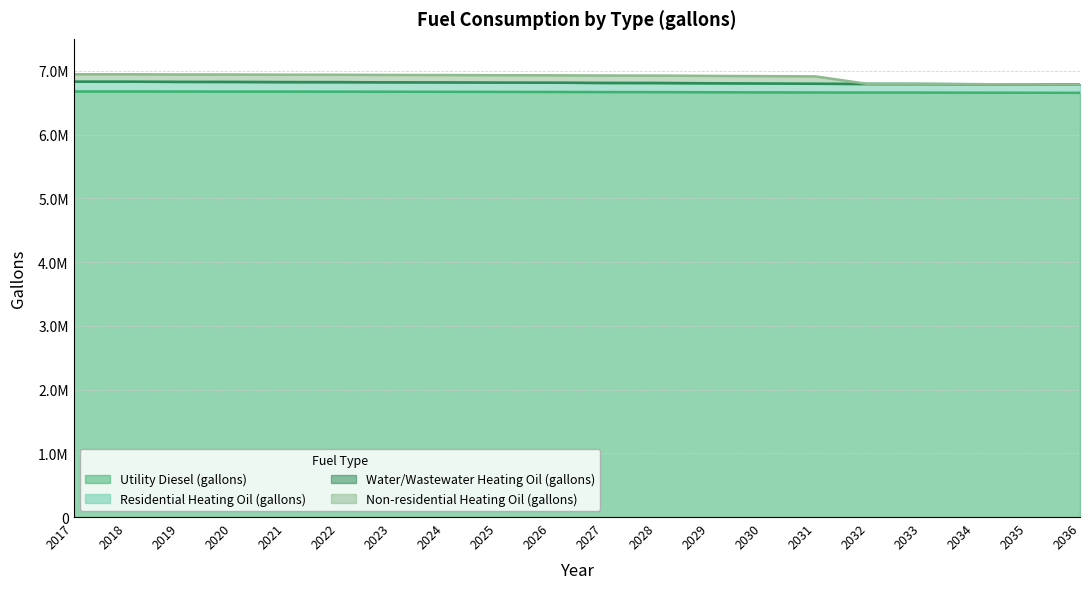

Rank the categories by Utility Diesel (gallons) value from highest to lowest.

2017, 2018, 2019, 2020, 2021, 2022, 2023, 2024, 2025, 2026, 2027, 2028, 2029, 2030, 2031, 2032, 2033, 2034, 2035, 2036